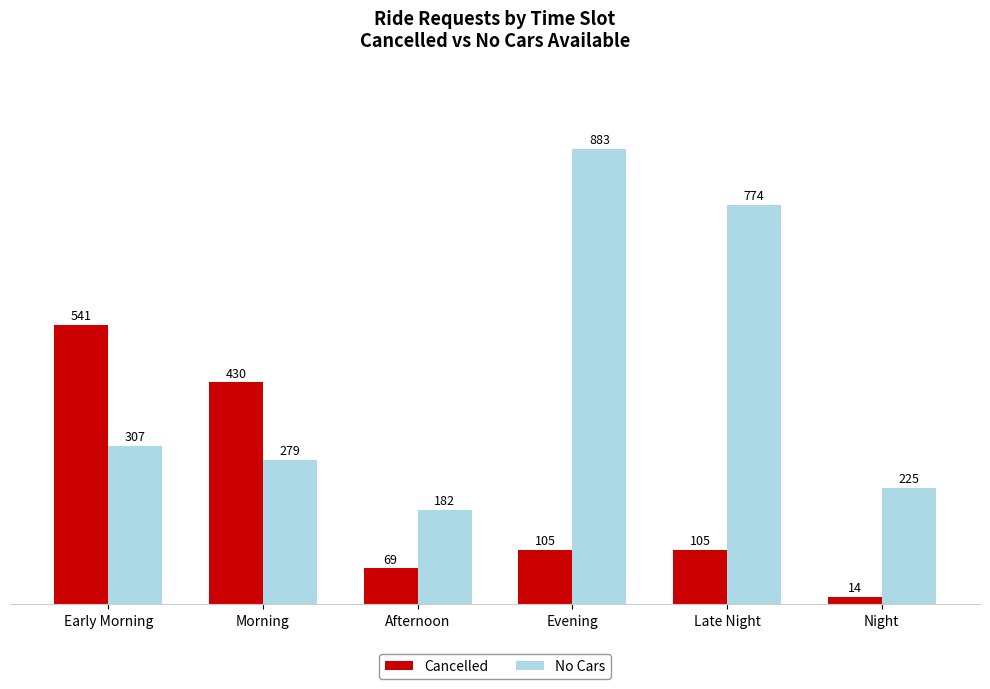

Which series has the widest spread of values?

No Cars